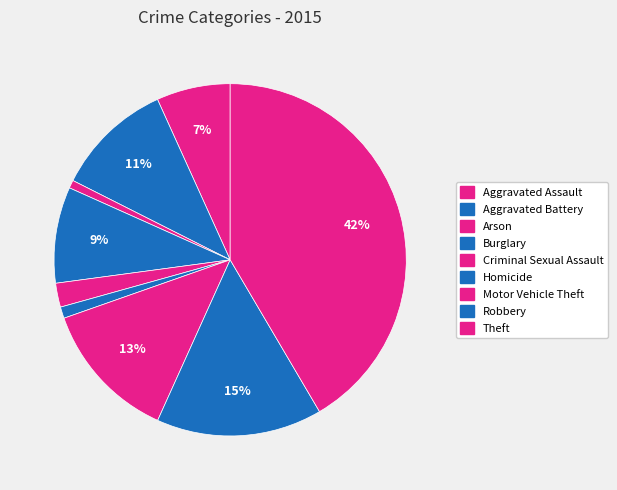

Count the number of slices in the pie.

9